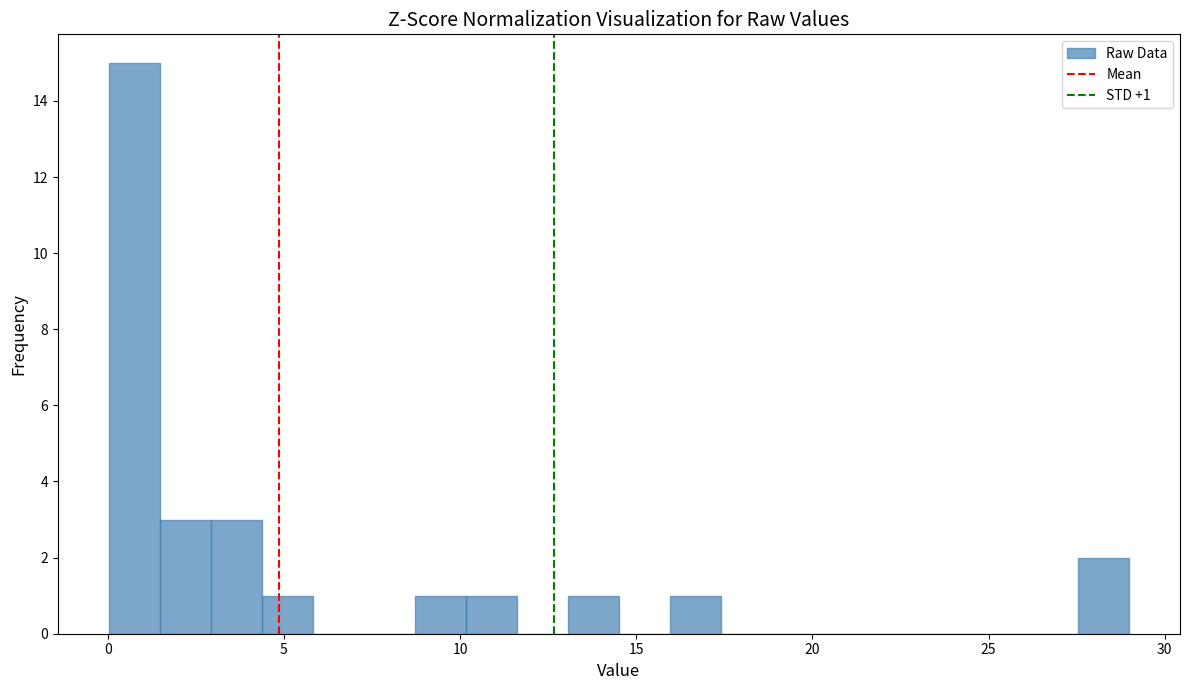

Around what value on the x-axis is the tallest bar? Give the approximate position of its centre, as read against the axis.

1.0